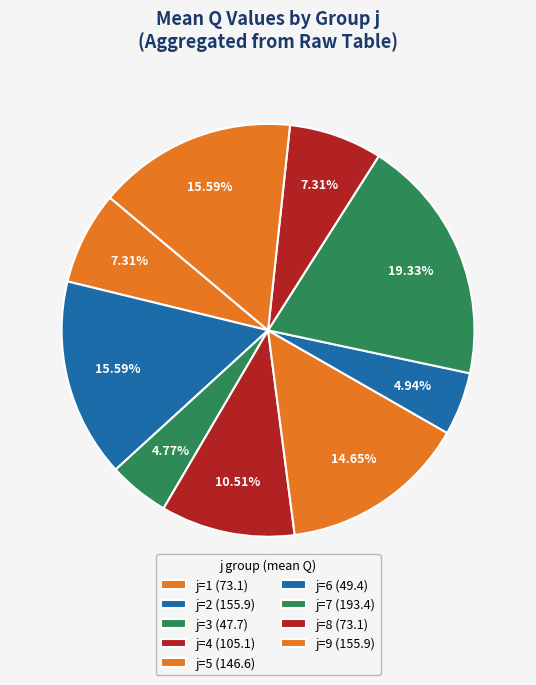

Count the number of slices in the pie.

9